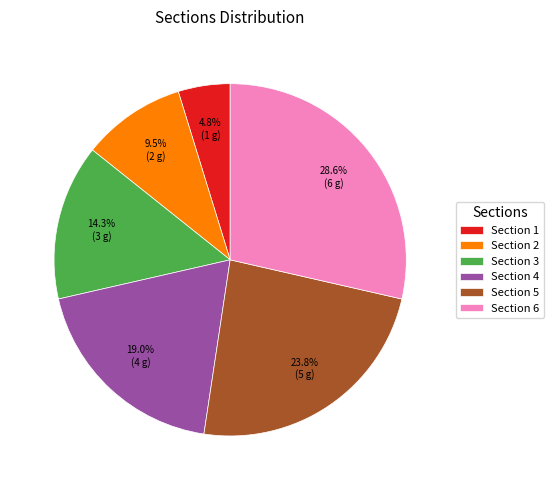

How many slices are in this pie chart?

6